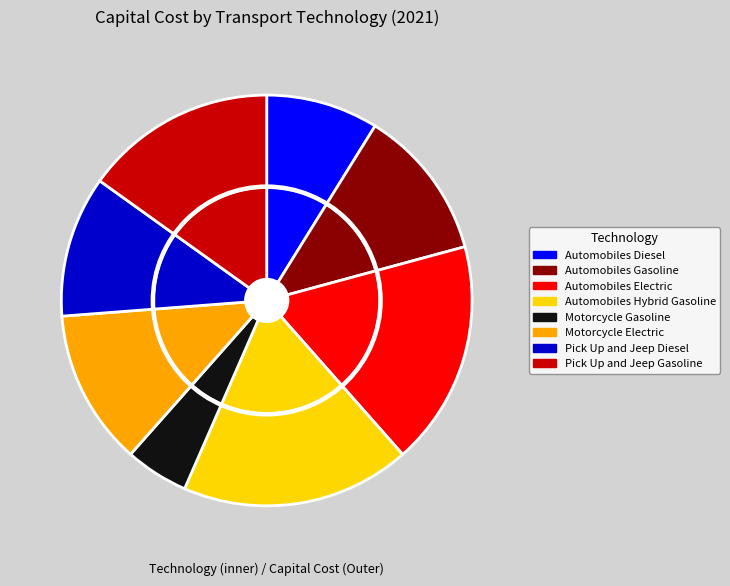

Which slice is the smallest?

Motorcycle Gasoline